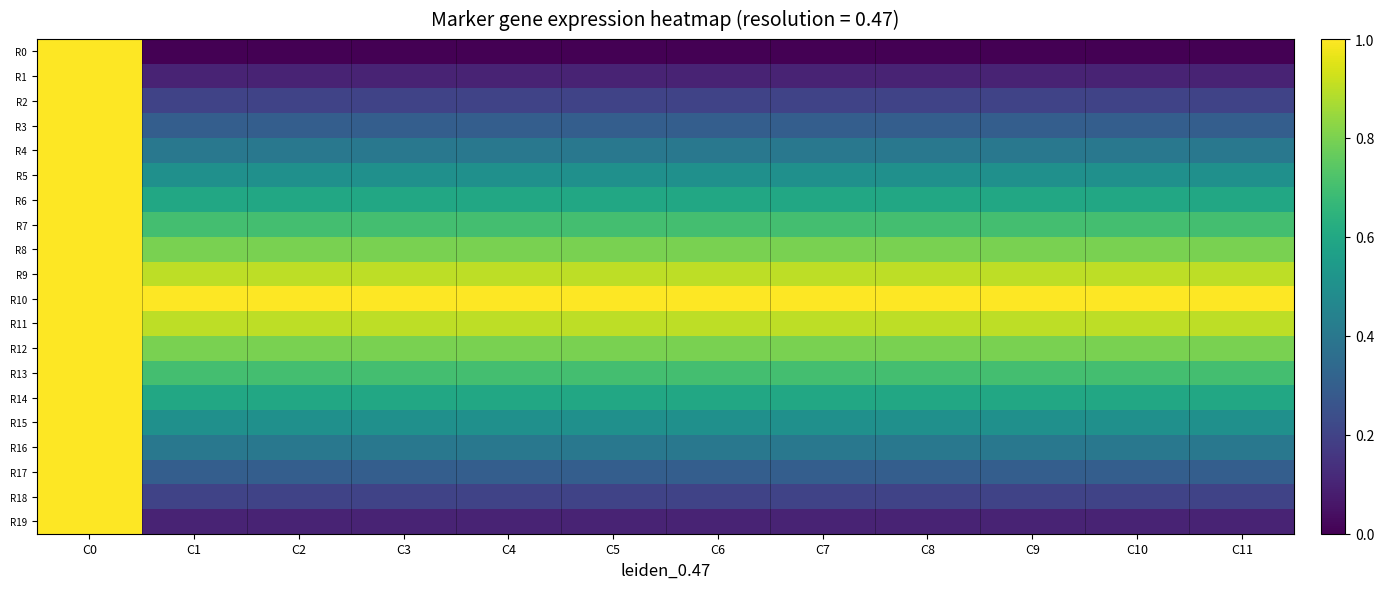

Reading left to right, list all the values displayed in this chart.

R0: C0=30.0	C1=0.0	C2=0.0	C3=0.0	C4=0.0	C5=0.0	C6=0.0	C7=0.0	C8=0.0	C9=0.0	C10=0.0	C11=0.0
R1: C0=30.0	C1=0.1	C2=0.1	C3=0.1	C4=0.1	C5=0.1	C6=0.1	C7=0.1	C8=0.1	C9=0.1	C10=0.1	C11=0.1
R2: C0=30.0	C1=0.2	C2=0.2	C3=0.2	C4=0.2	C5=0.2	C6=0.2	C7=0.2	C8=0.2	C9=0.2	C10=0.2	C11=0.2
R3: C0=30.0	C1=0.3	C2=0.3	C3=0.3	C4=0.3	C5=0.3	C6=0.3	C7=0.3	C8=0.3	C9=0.3	C10=0.3	C11=0.3
R4: C0=30.0	C1=0.4	C2=0.4	C3=0.4	C4=0.4	C5=0.4	C6=0.4	C7=0.4	C8=0.4	C9=0.4	C10=0.4	C11=0.4
R5: C0=30.0	C1=0.5	C2=0.5	C3=0.5	C4=0.5	C5=0.5	C6=0.5	C7=0.5	C8=0.5	C9=0.5	C10=0.5	C11=0.5
R6: C0=30.0	C1=0.6	C2=0.6	C3=0.6	C4=0.6	C5=0.6	C6=0.6	C7=0.6	C8=0.6	C9=0.6	C10=0.6	C11=0.6
R7: C0=30.0	C1=0.7	C2=0.7	C3=0.7	C4=0.7	C5=0.7	C6=0.7	C7=0.7	C8=0.7	C9=0.7	C10=0.7	C11=0.7
R8: C0=30.0	C1=0.8	C2=0.8	C3=0.8	C4=0.8	C5=0.8	C6=0.8	C7=0.8	C8=0.8	C9=0.8	C10=0.8	C11=0.8
R9: C0=30.0	C1=0.9	C2=0.9	C3=0.9	C4=0.9	C5=0.9	C6=0.9	C7=0.9	C8=0.9	C9=0.9	C10=0.9	C11=0.9
R10: C0=30.0	C1=1.0	C2=1.0	C3=1.0	C4=1.0	C5=1.0	C6=1.0	C7=1.0	C8=1.0	C9=1.0	C10=1.0	C11=1.0
R11: C0=30.0	C1=0.9	C2=0.9	C3=0.9	C4=0.9	C5=0.9	C6=0.9	C7=0.9	C8=0.9	C9=0.9	C10=0.9	C11=0.9
R12: C0=30.0	C1=0.8	C2=0.8	C3=0.8	C4=0.8	C5=0.8	C6=0.8	C7=0.8	C8=0.8	C9=0.8	C10=0.8	C11=0.8
R13: C0=30.0	C1=0.7	C2=0.7	C3=0.7	C4=0.7	C5=0.7	C6=0.7	C7=0.7	C8=0.7	C9=0.7	C10=0.7	C11=0.7
R14: C0=30.0	C1=0.6	C2=0.6	C3=0.6	C4=0.6	C5=0.6	C6=0.6	C7=0.6	C8=0.6	C9=0.6	C10=0.6	C11=0.6
R15: C0=30.0	C1=0.5	C2=0.5	C3=0.5	C4=0.5	C5=0.5	C6=0.5	C7=0.5	C8=0.5	C9=0.5	C10=0.5	C11=0.5
R16: C0=30.0	C1=0.4	C2=0.4	C3=0.4	C4=0.4	C5=0.4	C6=0.4	C7=0.4	C8=0.4	C9=0.4	C10=0.4	C11=0.4
R17: C0=30.0	C1=0.3	C2=0.3	C3=0.3	C4=0.3	C5=0.3	C6=0.3	C7=0.3	C8=0.3	C9=0.3	C10=0.3	C11=0.3
R18: C0=30.0	C1=0.2	C2=0.2	C3=0.2	C4=0.2	C5=0.2	C6=0.2	C7=0.2	C8=0.2	C9=0.2	C10=0.2	C11=0.2
R19: C0=30.0	C1=0.1	C2=0.1	C3=0.1	C4=0.1	C5=0.1	C6=0.1	C7=0.1	C8=0.1	C9=0.1	C10=0.1	C11=0.1